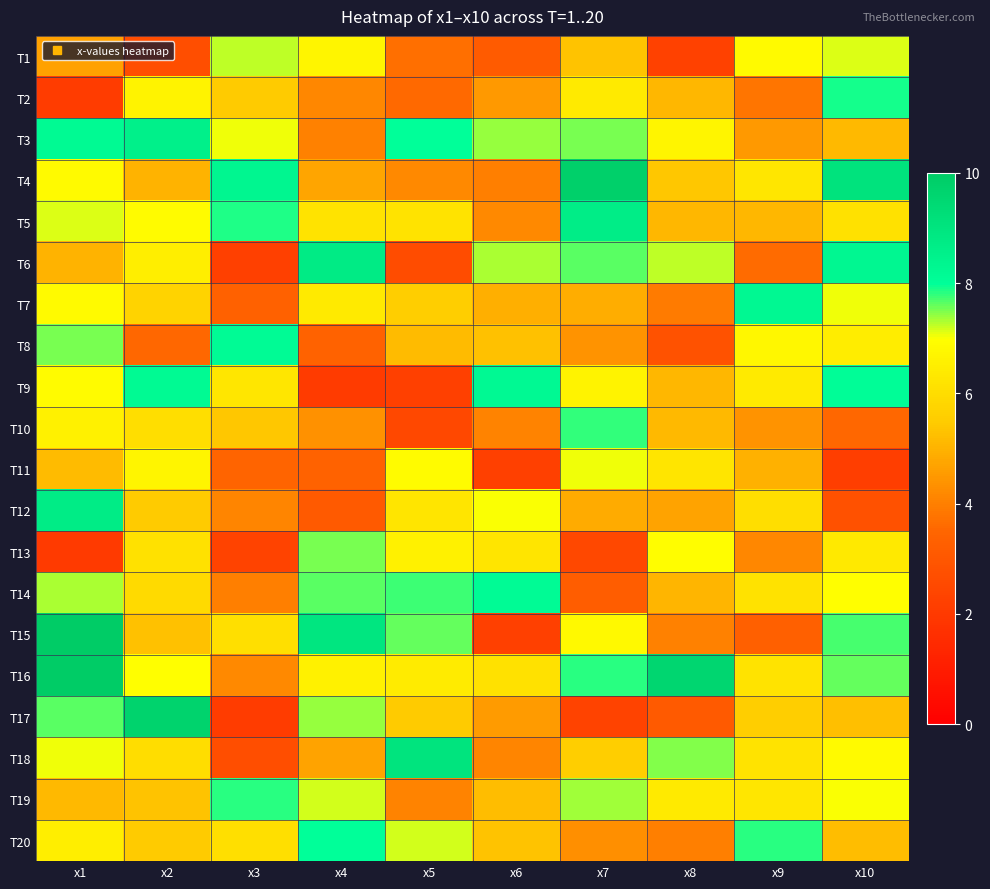

Which series changed the most between x4 and x6?

T15